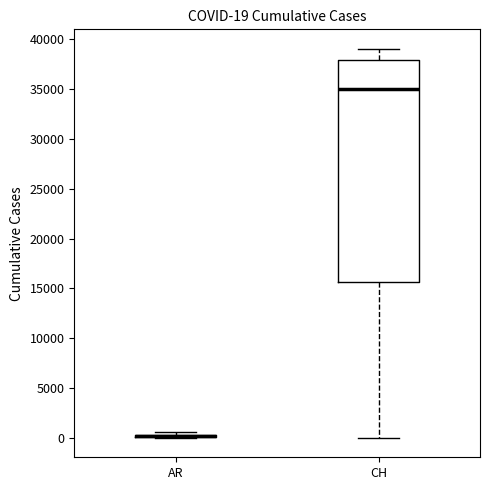

Which box is the tallest, from its lower edge to its upper edge?

CH